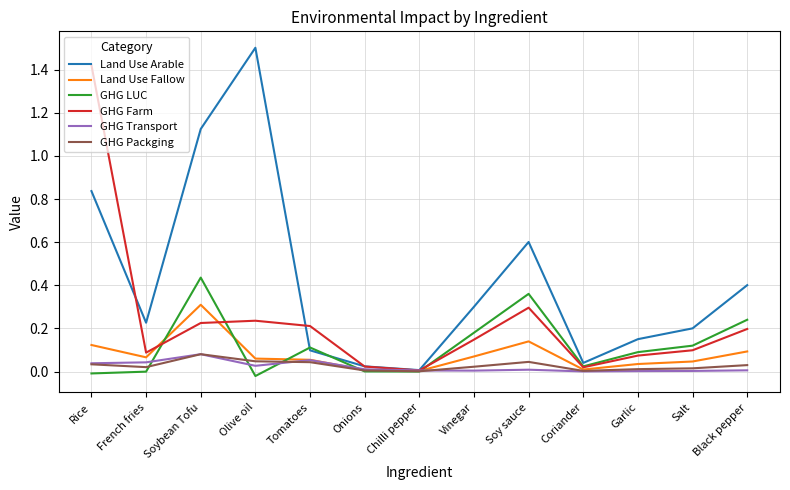

At which category does GHG Transport reach its first local peak?

Soybean Tofu